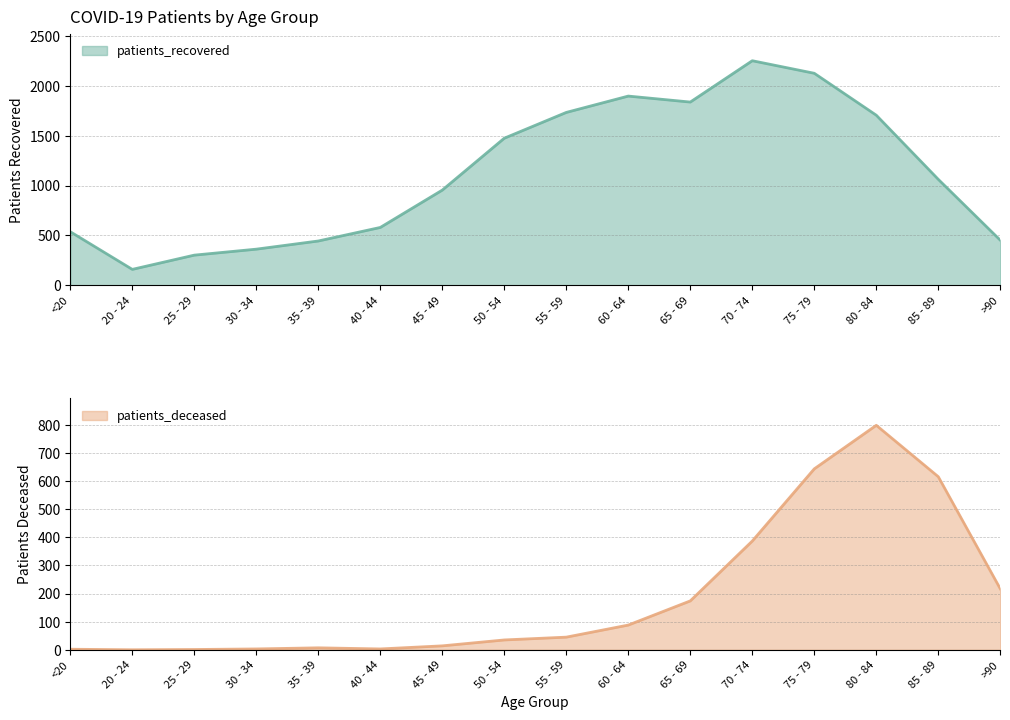

What is the approximate value of patients_recovered at 85 - 89, to the nearest 10?

1060